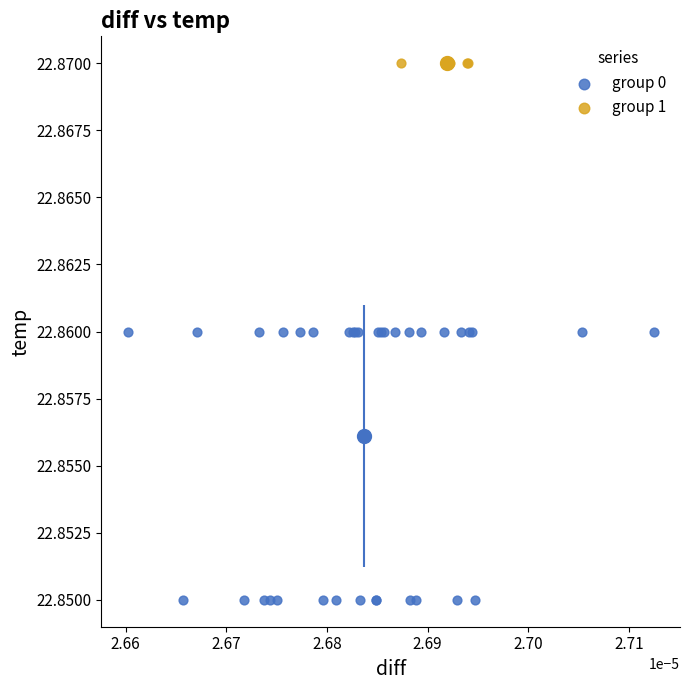

Which series contains the lowest Y value?

group 0